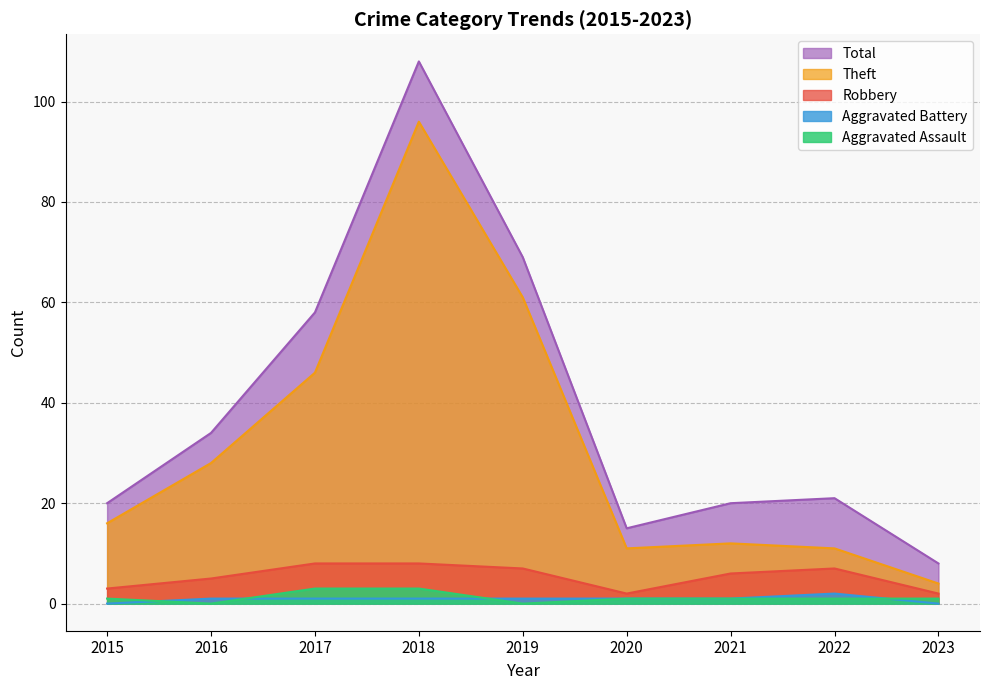

The value of Theft at 2019 is 95. True or false?

False